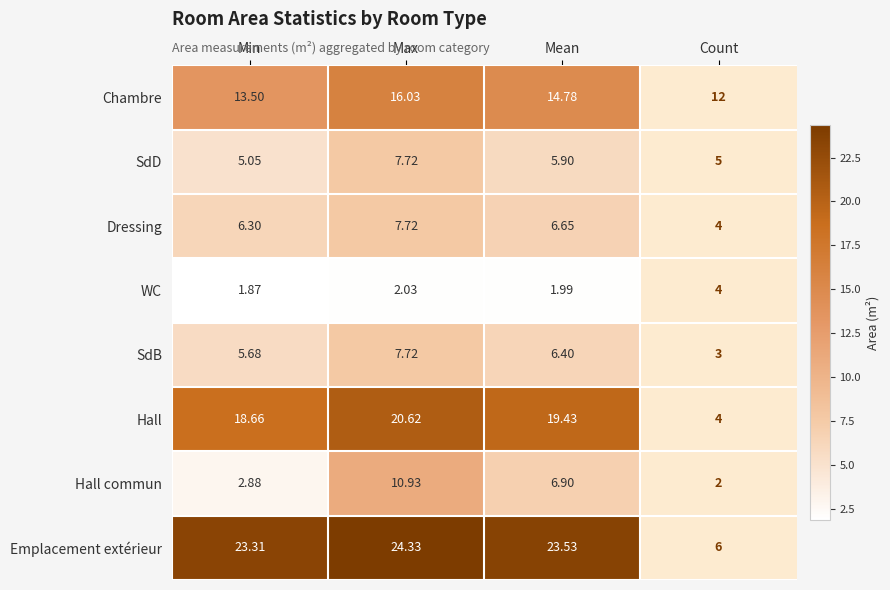

Which series has the largest total across all categories?

Emplacement extérieur